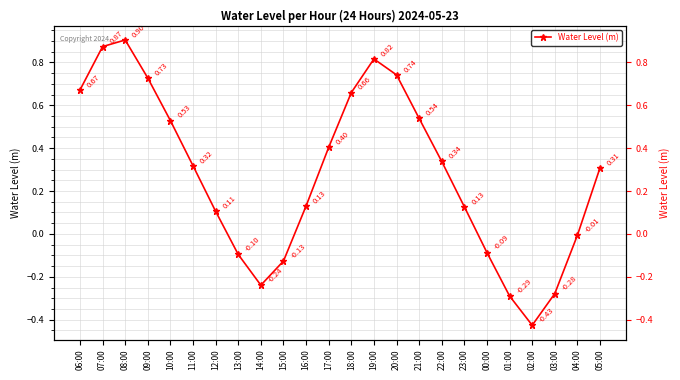

At which label is the value closest to 0?

04:00